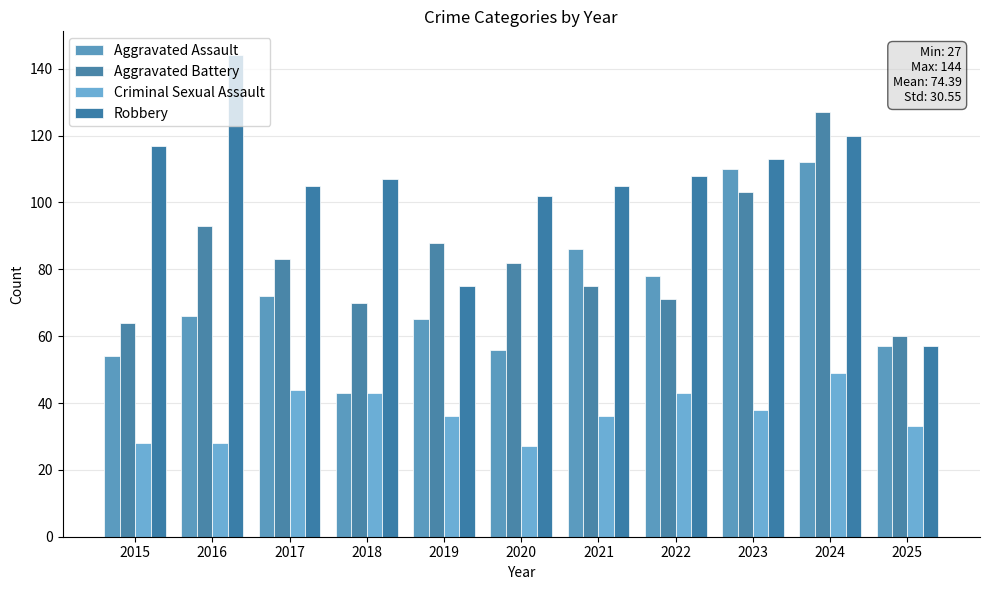

What is the difference between the maximum and minimum values in the Aggravated Assault series?

69